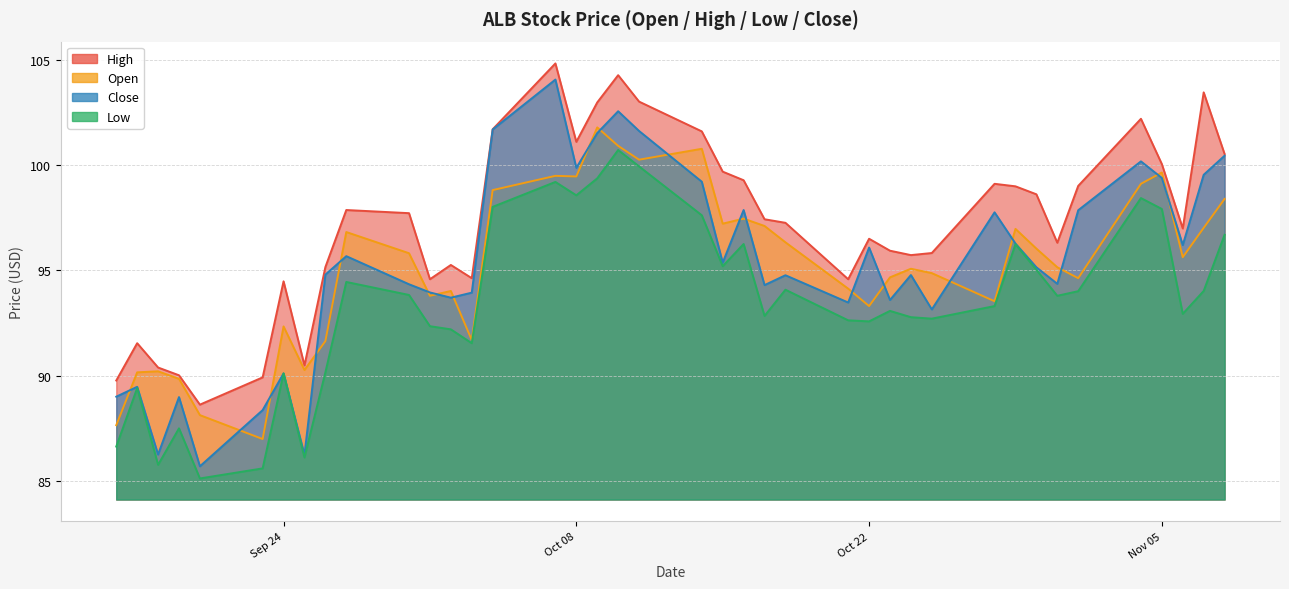

What is the difference between the second highest and minimum values in the High series?

15.6